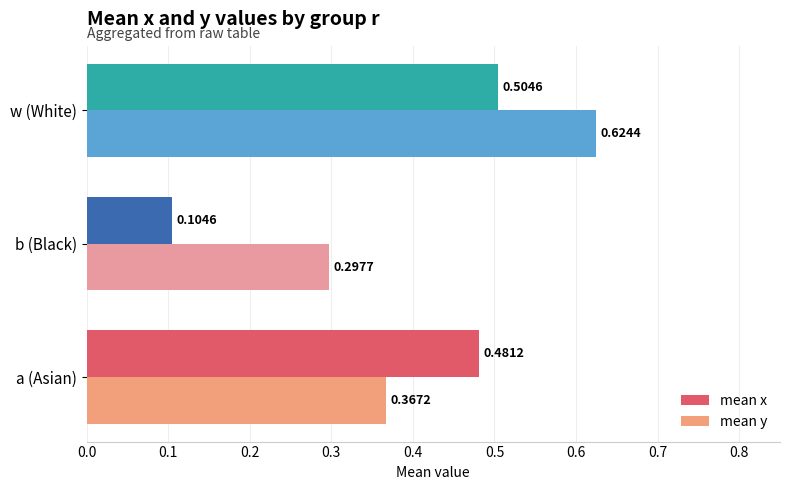

Where is mean x nearest to the value 0?

b (Black)